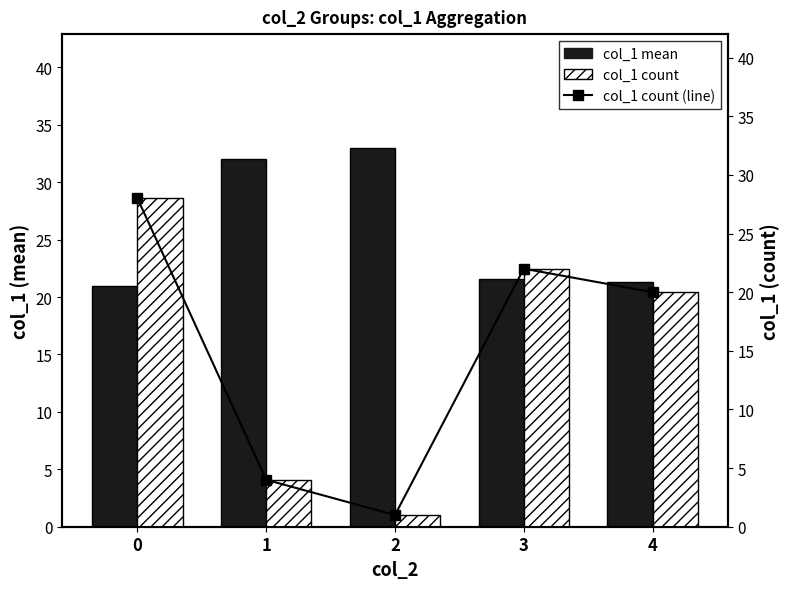

Are the bars horizontal?

No